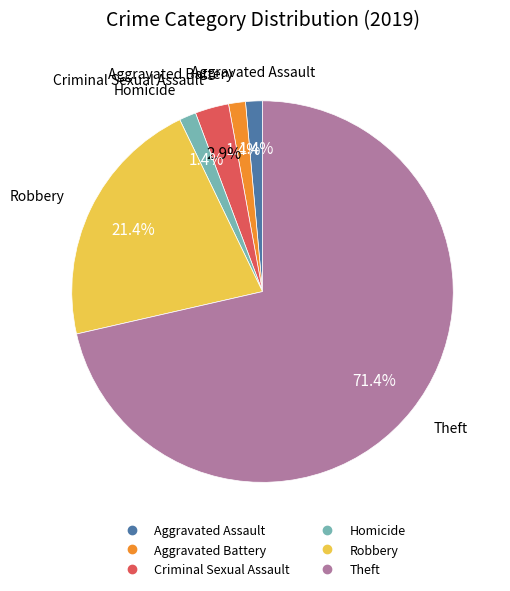

Is there any slice that represents more than half of the pie?

Yes